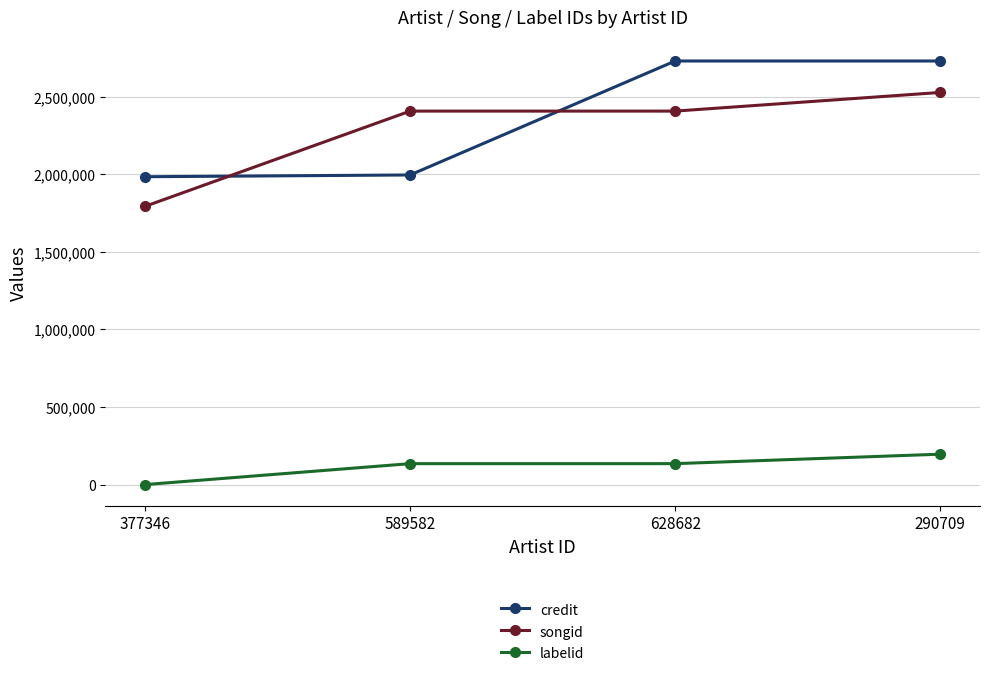

Which category has the lowest value in the songid series?

377346